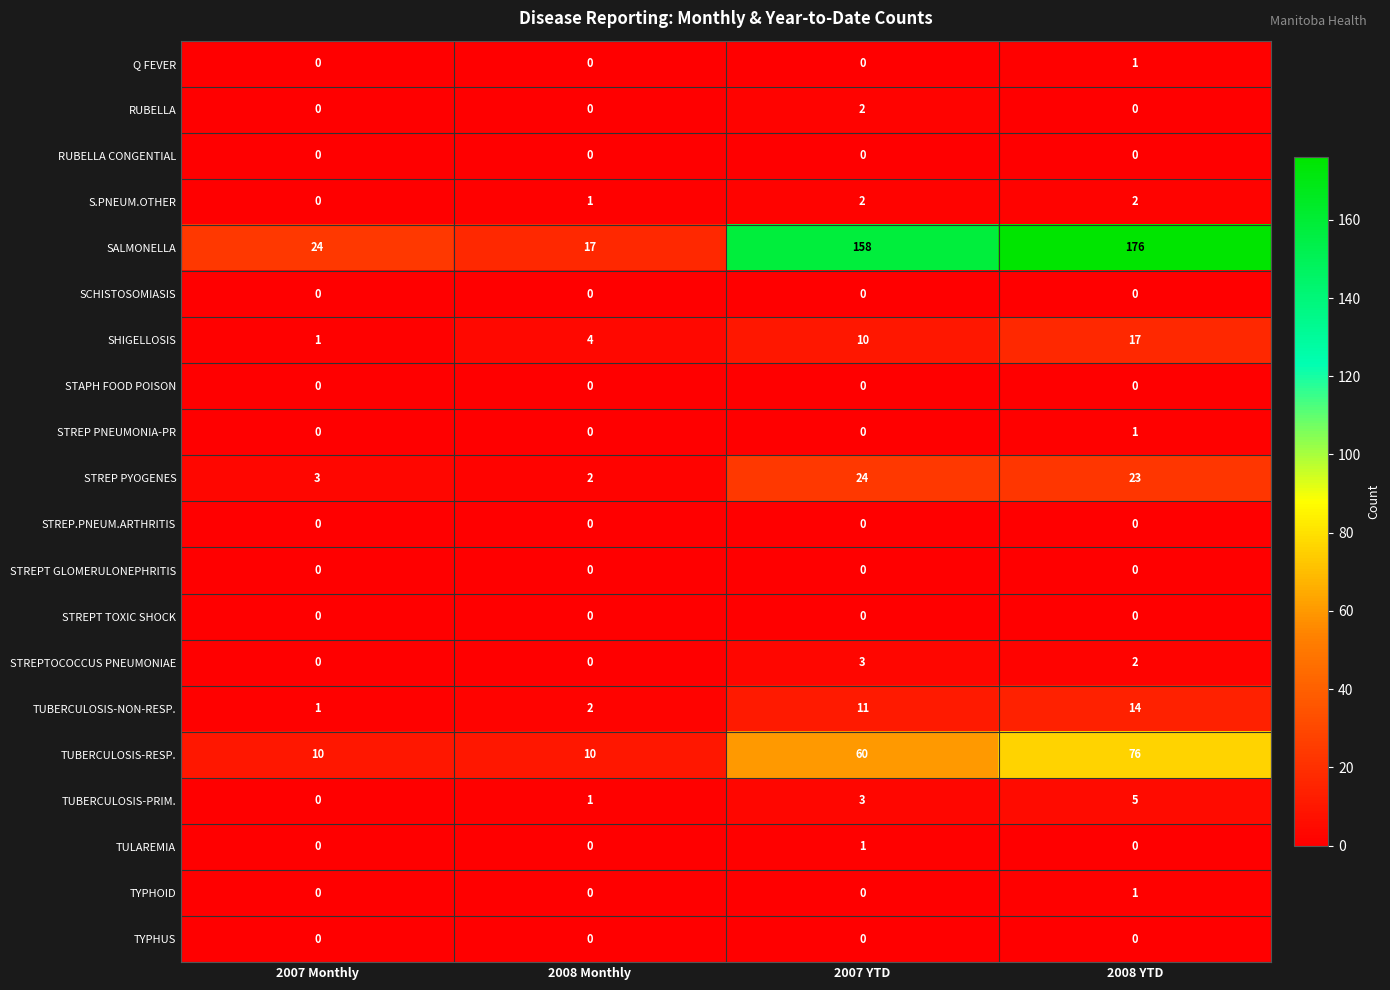

What is the spread (max minus min) of values at 2008 YTD?

176